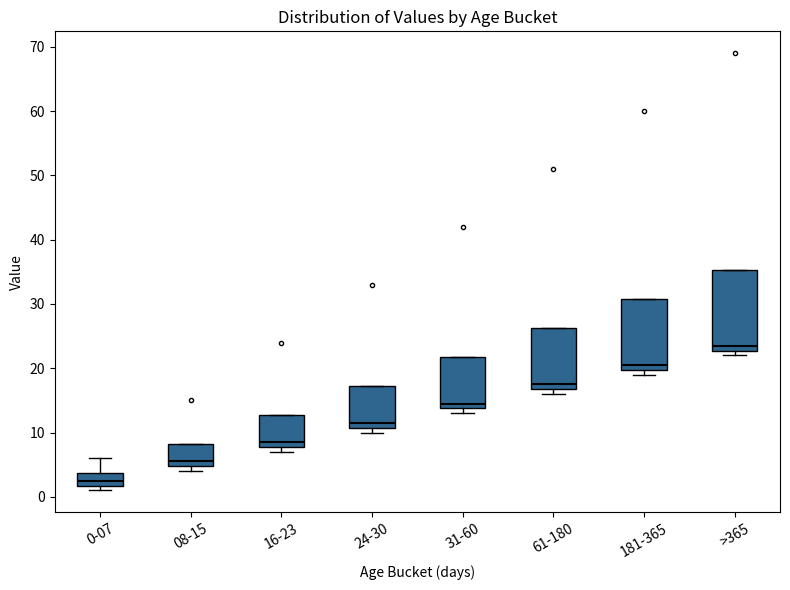

Reading left to right, read every box against the y-axis: the position of its median line, the range the box covers, and the ends of its whiskers. The values are not printed on the chart, so give them approximately, as read against the axis.

0-07: median 3, box 2 to 4, whiskers 1 to 6
08-15: median 6, box 5 to 8, whiskers 4 to 8
16-23: median 9, box 8 to 13, whiskers 7 to 13
24-30: median 12, box 11 to 17, whiskers 10 to 17
31-60: median 15, box 14 to 22, whiskers 13 to 22
61-180: median 18, box 17 to 26, whiskers 16 to 26
181-365: median 21, box 20 to 31, whiskers 19 to 31
>365: median 24, box 23 to 35, whiskers 22 to 35